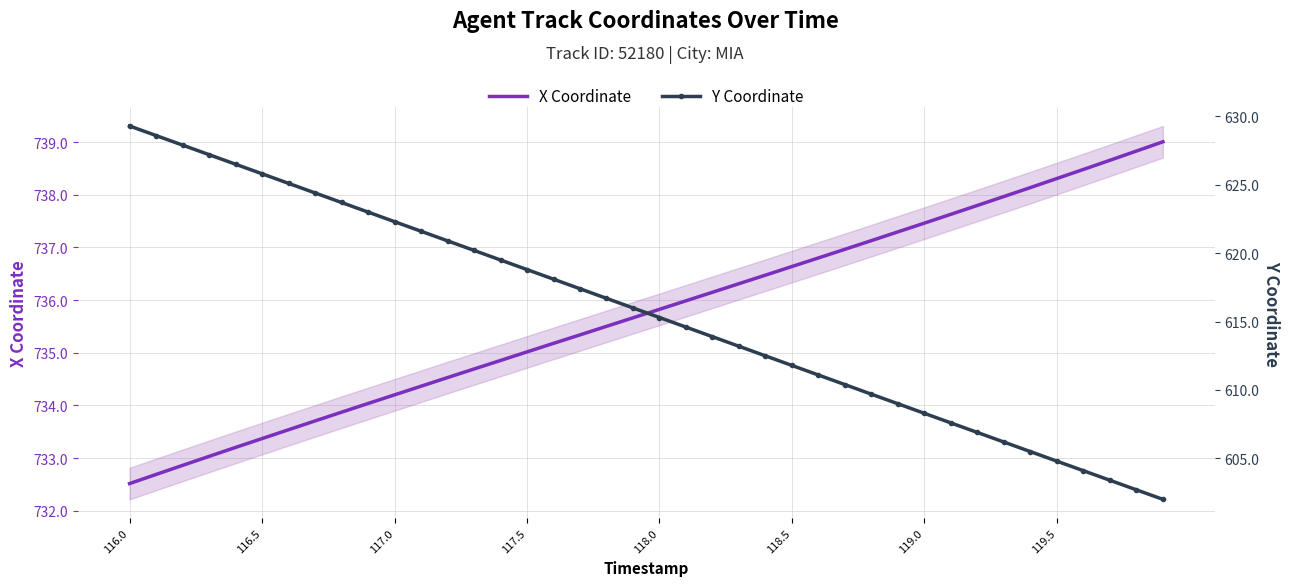

At which label does X Coordinate reach its minimum?

116.0